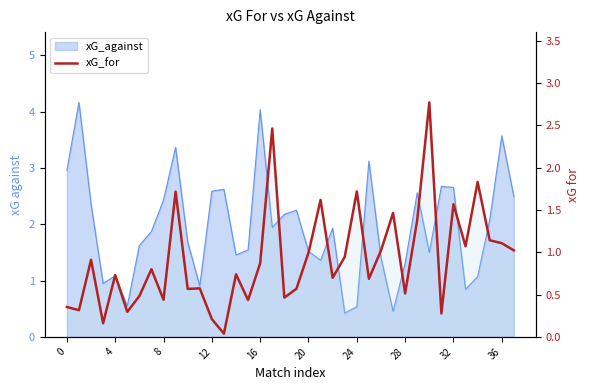

Is it true that the value at 36 is 1.8?

False